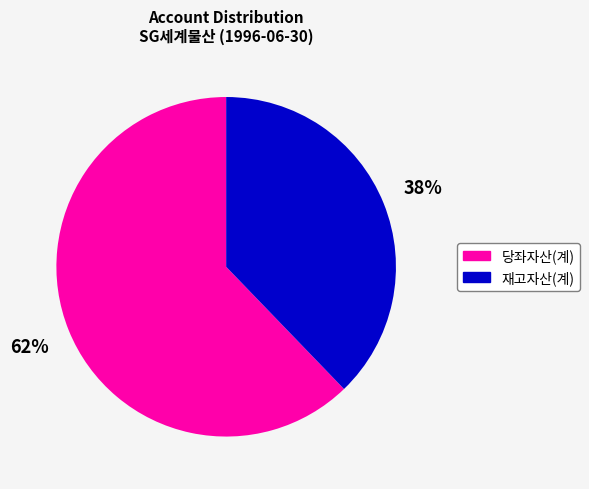

Do 재고자산(계) and 당좌자산(계) together represent more than half of the pie?

Yes